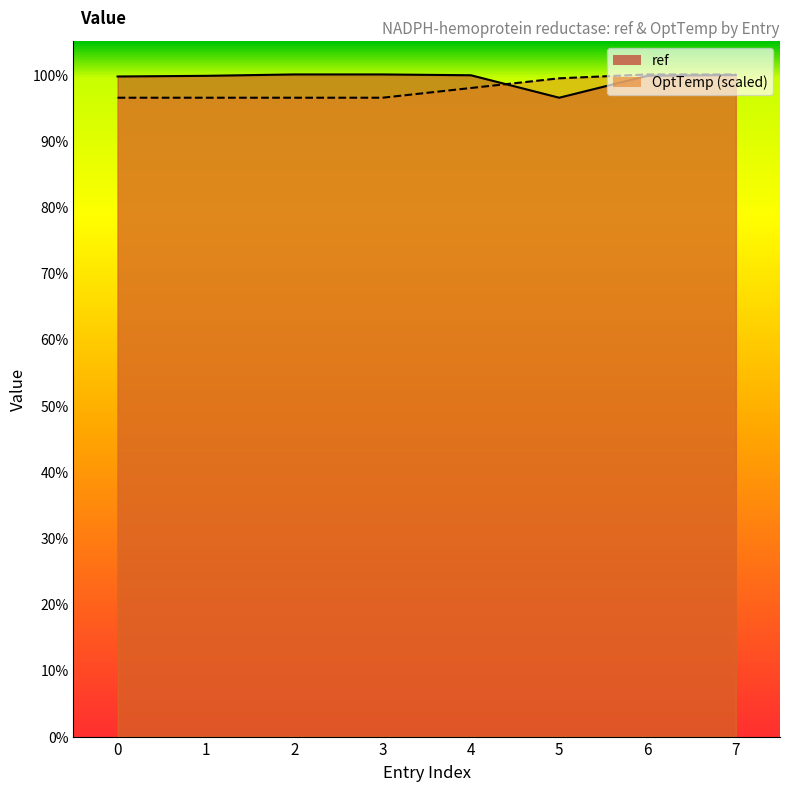

What is the value of the OptTemp point at the 2nd from the left?

700774.0